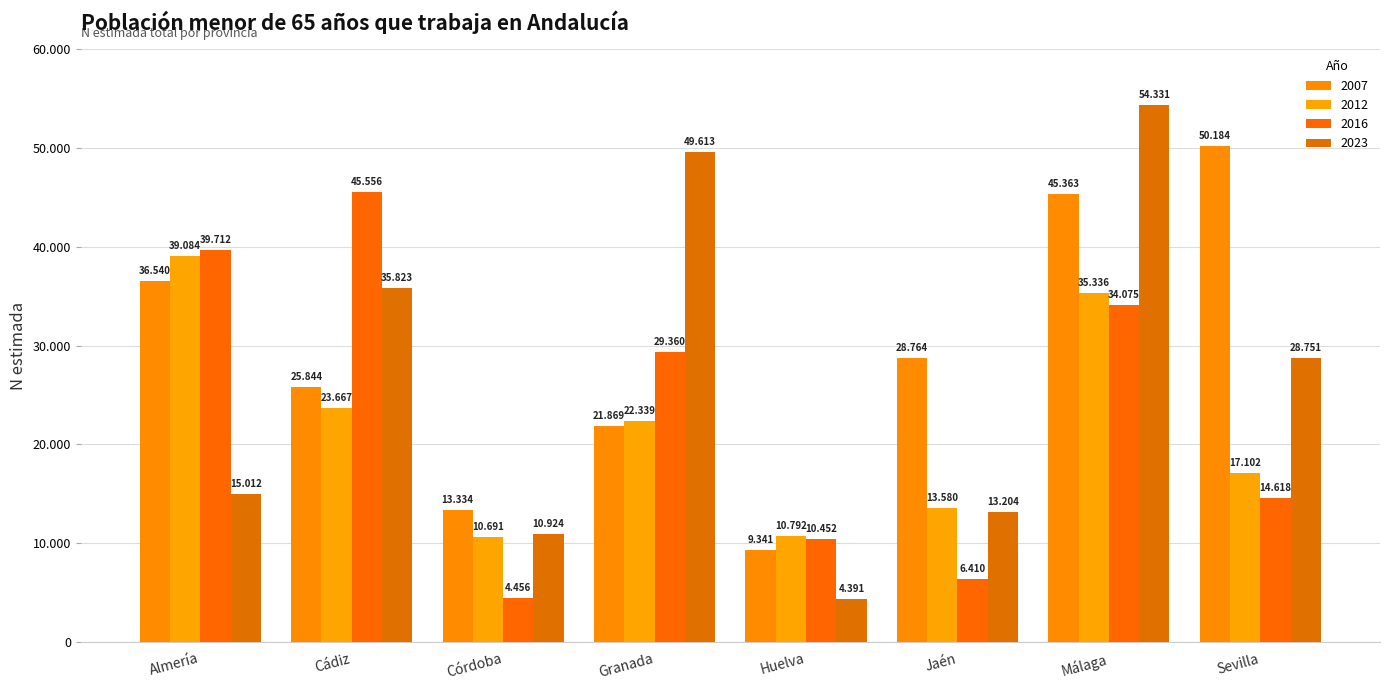

Does the chart contain stacked bars?

No